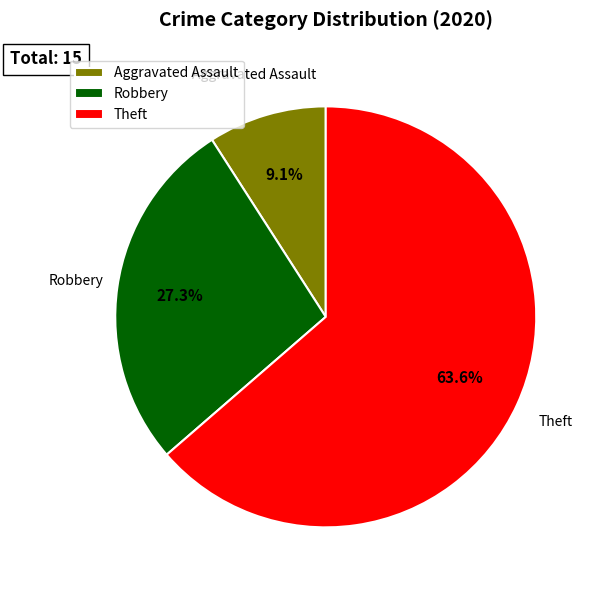

Rank the categories by value from highest to lowest.

Theft, Robbery, Aggravated Assault